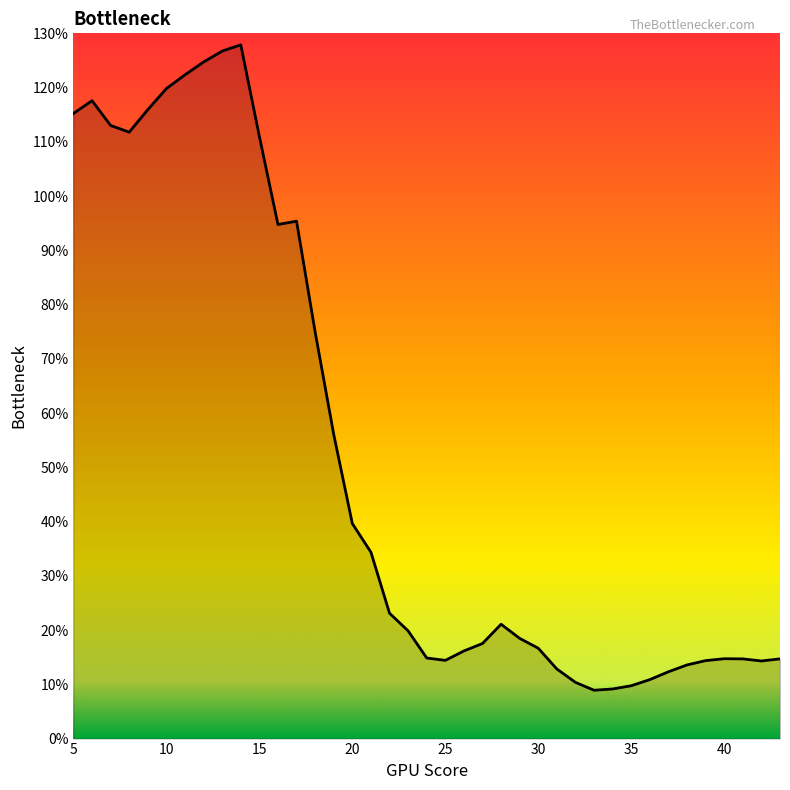

What is the greatest value displayed?

127.9